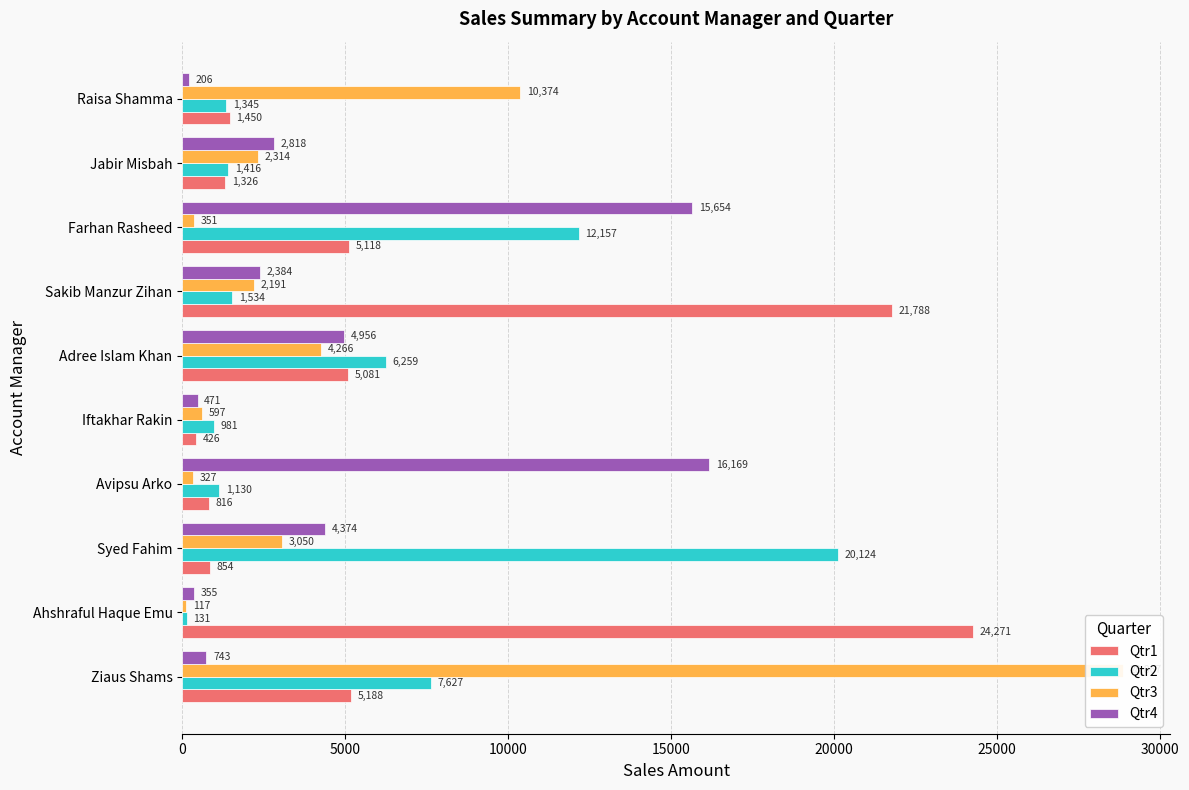

Read the Qtr4 value at Ziaus Shams.

742.5